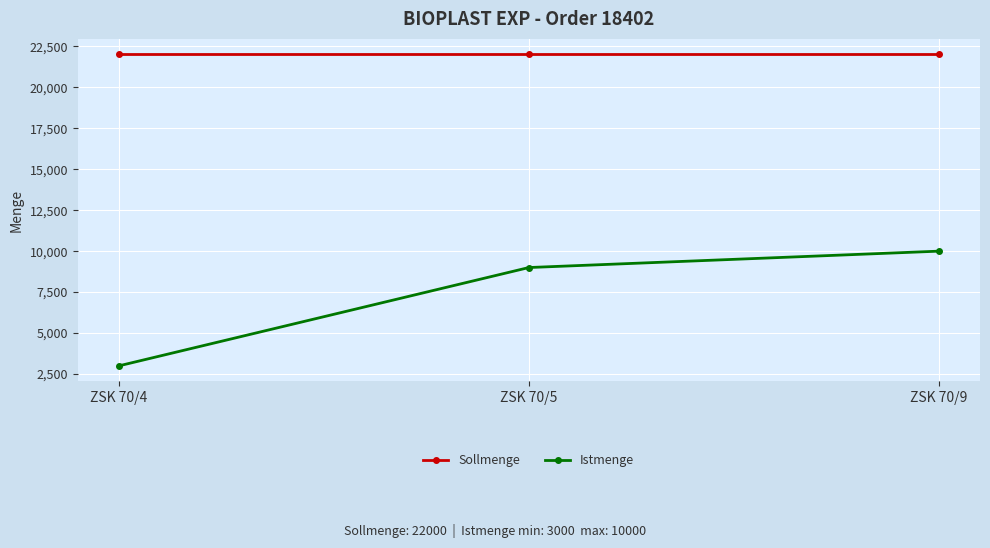

List the series in order of their overall mean, lowest first.

Istmenge, Sollmenge